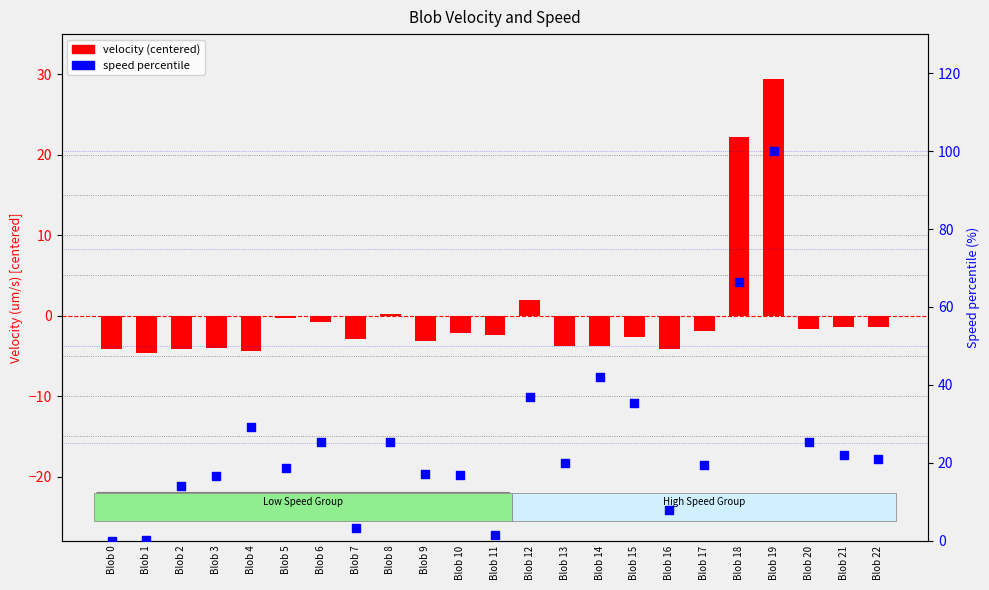

At which category is the sum across all series the highest?

Blob 19